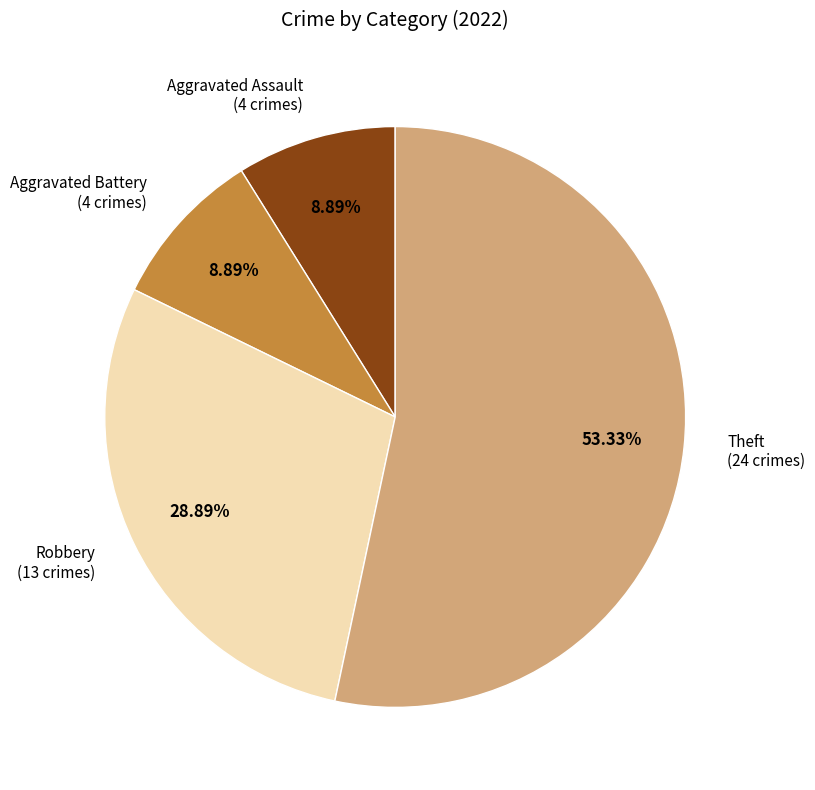

Which slice is the largest?

Theft